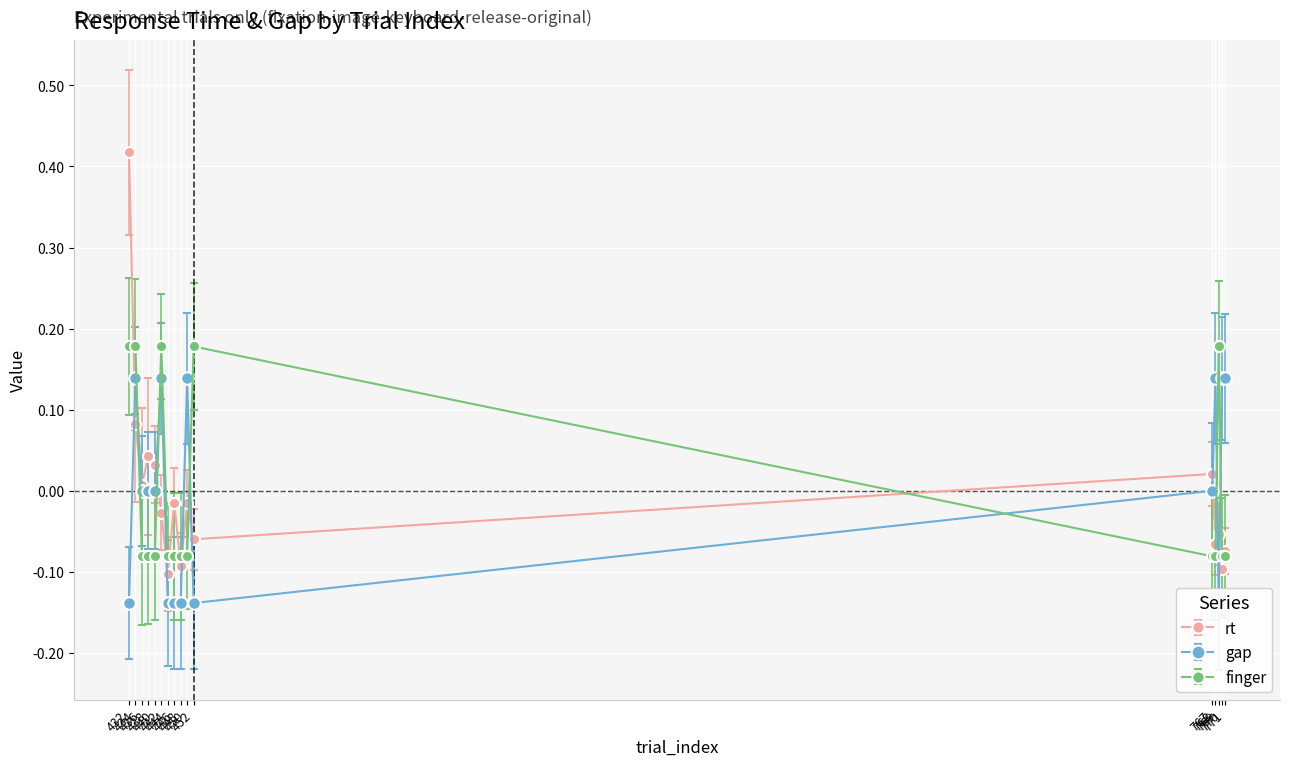

Count the finger values in the range 0 to 1.

5